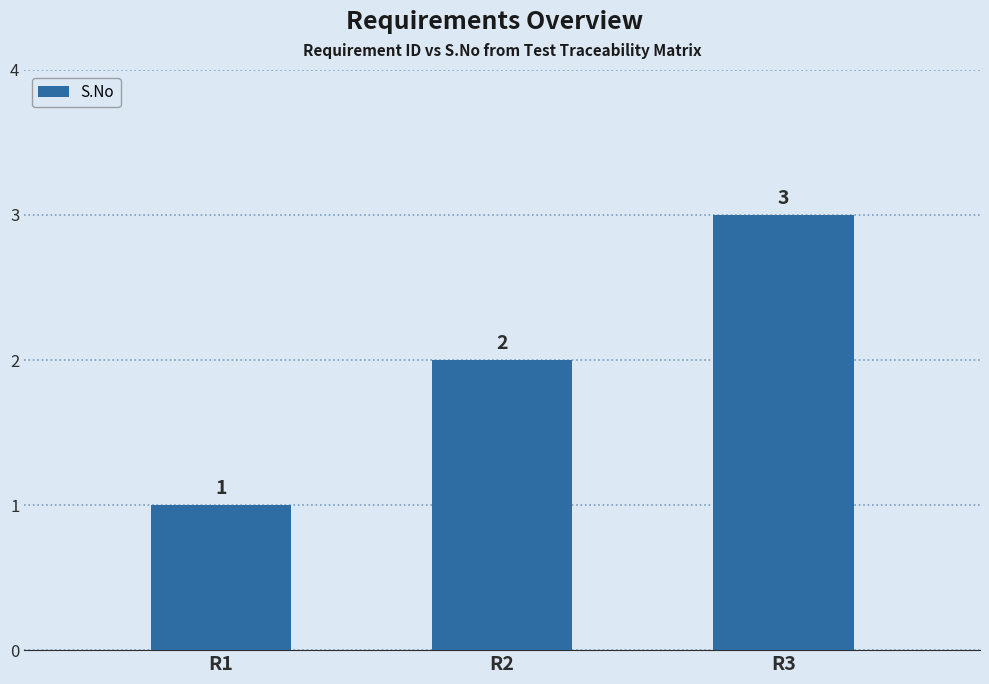

Reading left to right, extract all data points from this chart.

1	2	3